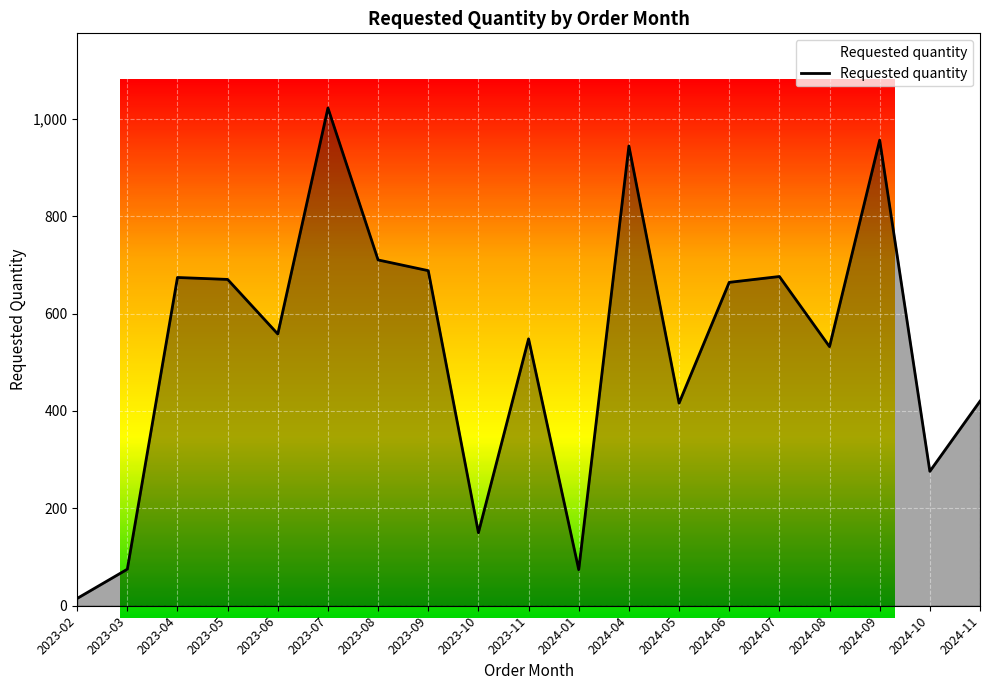

Which has a higher value, 2024-11 or 2024-09?

2024-09